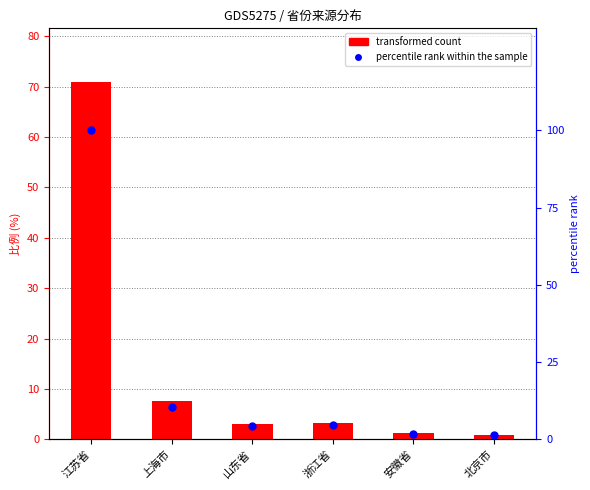

At which category is the sum across all series the highest?

江苏省